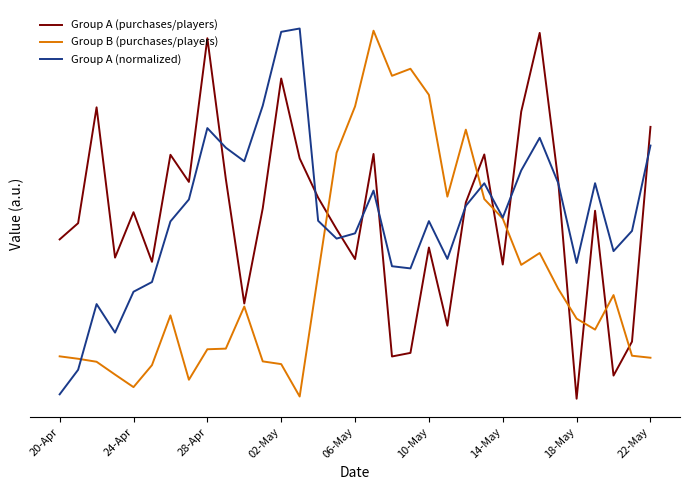

Where is Group B (purchases/players) nearest to the value 0?

13